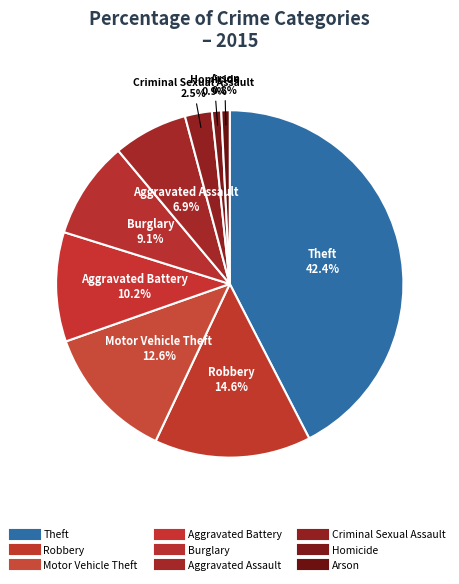

Count the number of slices in the pie.

9